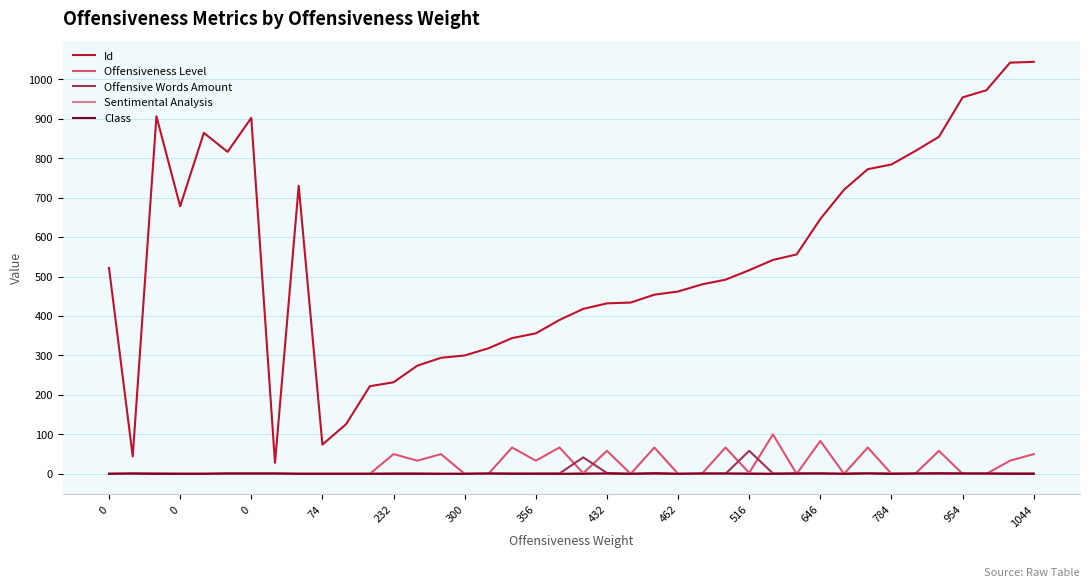

What is the maximum value for Id?

1044.0